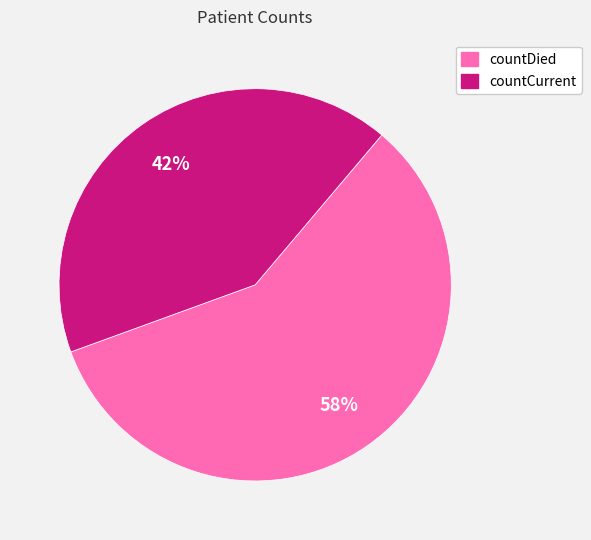

To the nearest percent, what portion does countDied represent?

58%